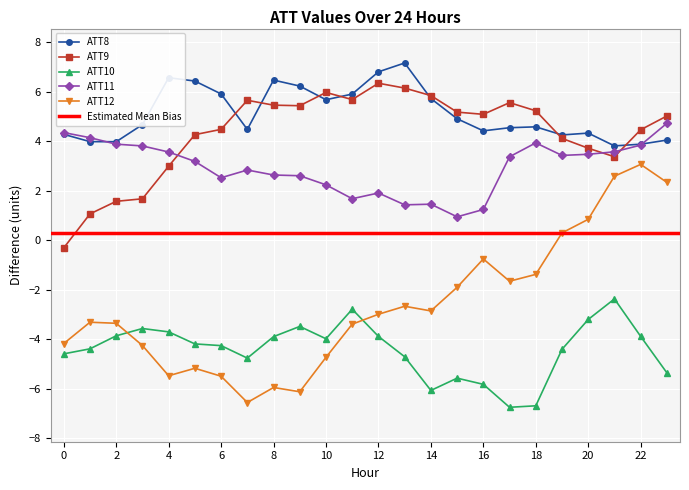

Which category has the highest value across all series?

13